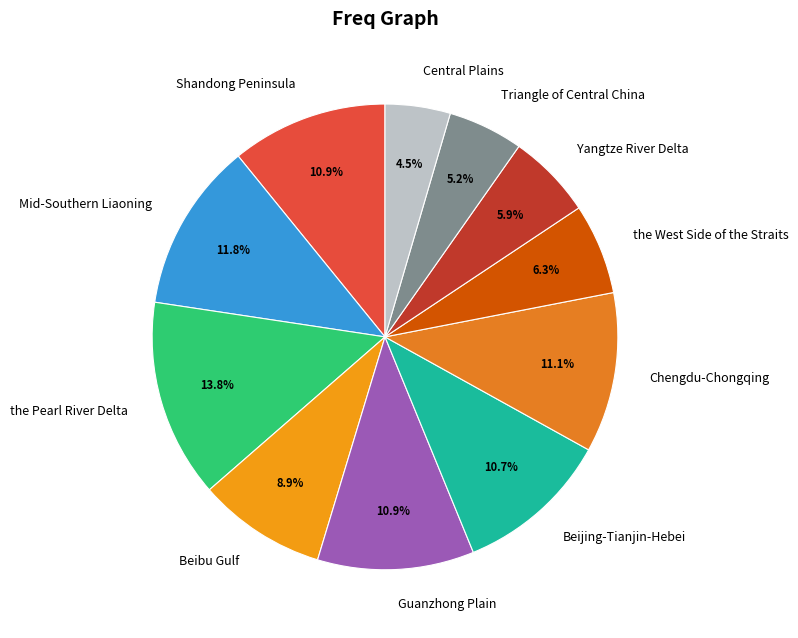

True or false: Central Plains accounts for 18% of the total.

False